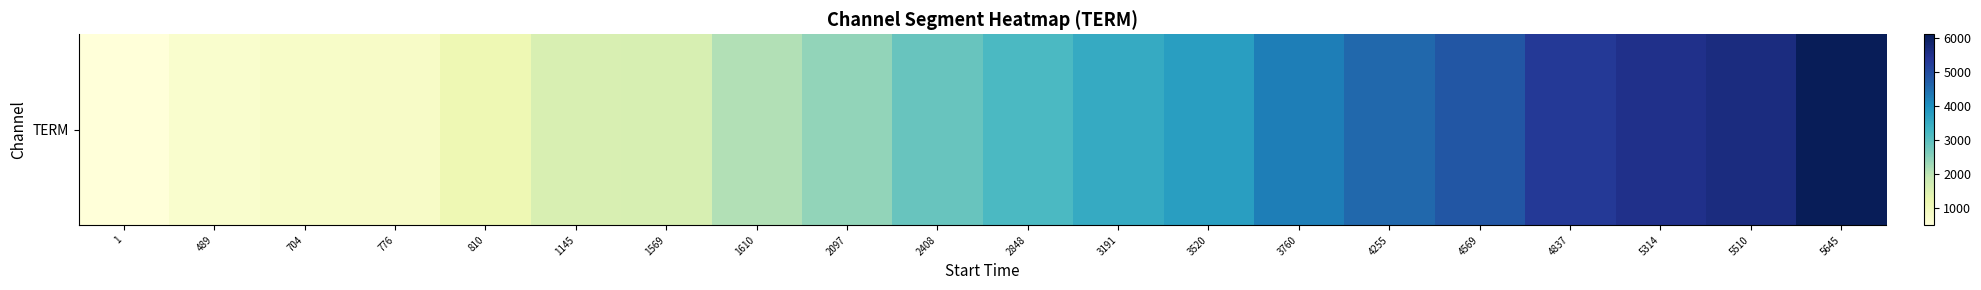

What is the change in value from 1 to 3191?

+3031